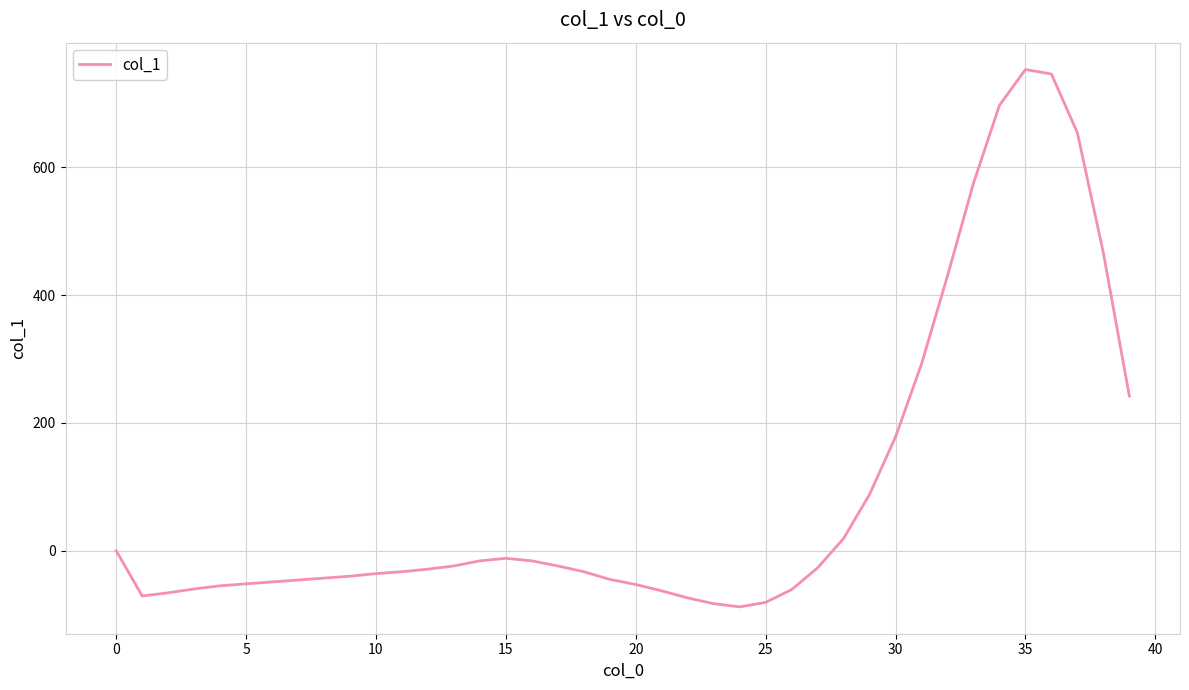

What is the maximum value shown in the chart?

753